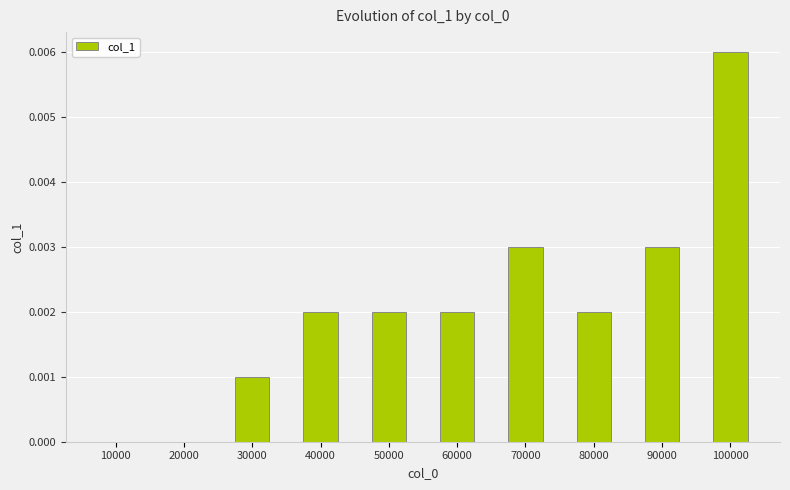

Which has a higher value, 30000 or 50000?

50000